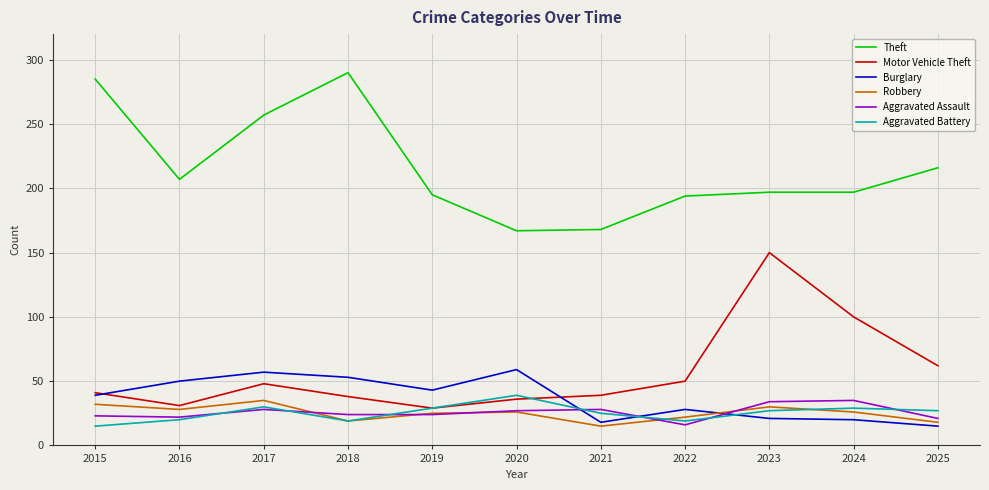

What is the difference between the maximum and minimum values in the Aggravated Assault series?

19